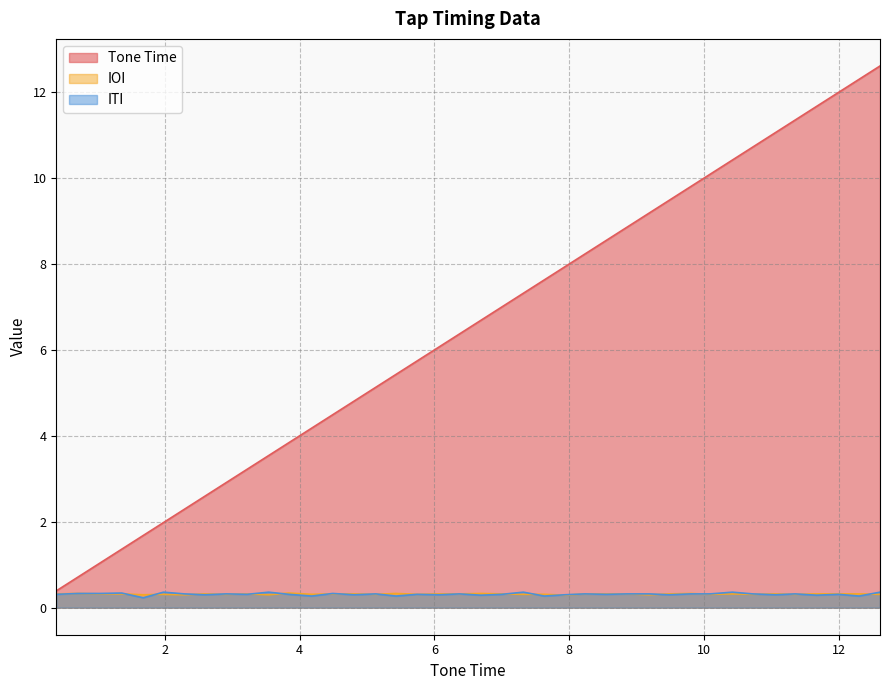

What is the minimum value shown in the chart?

0.2